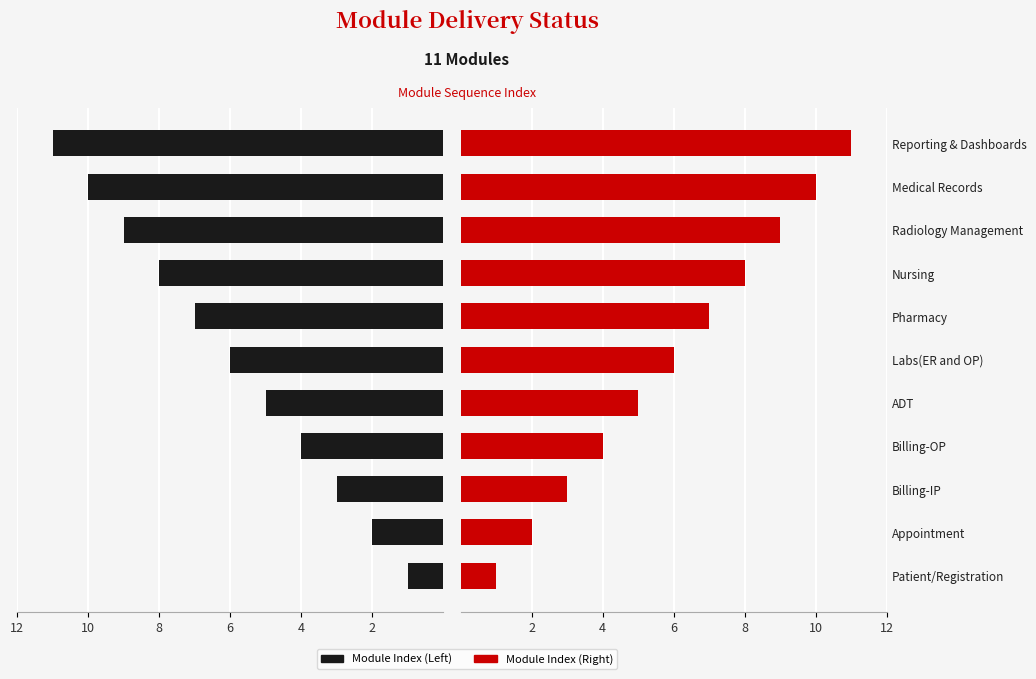

How many bars are there in each group?

2